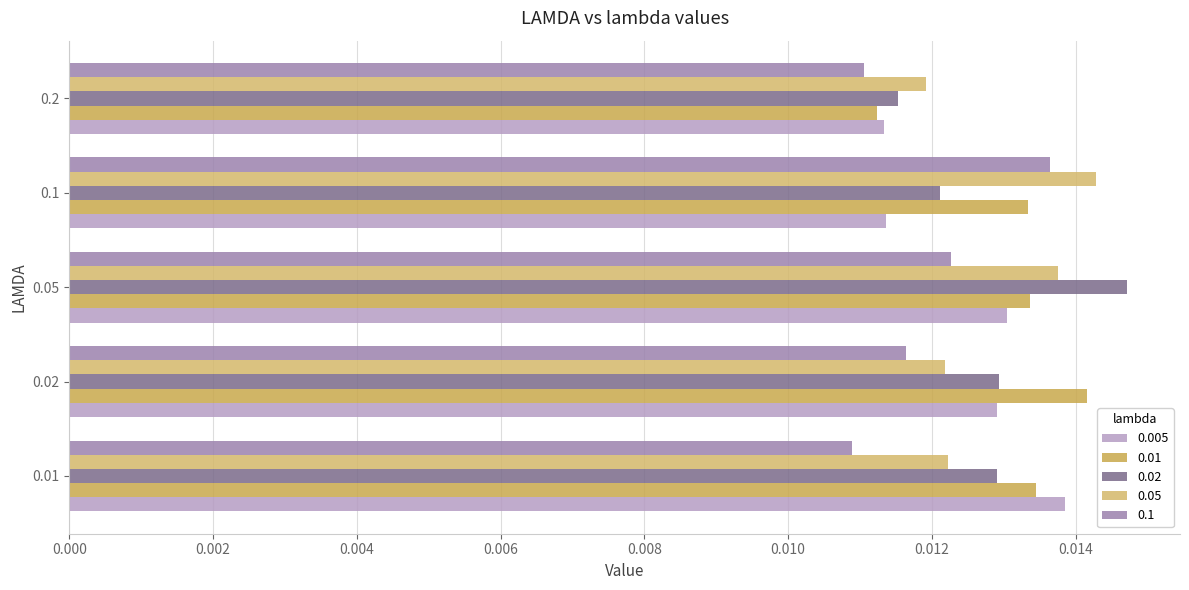

Which series has the largest range (max minus min)?

0.02